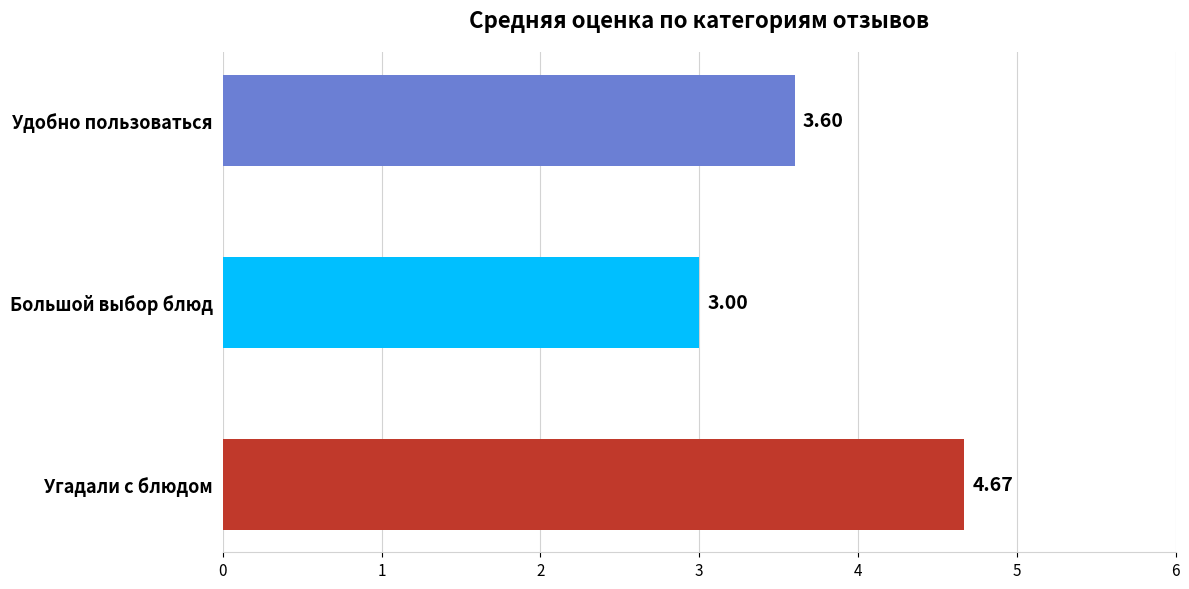

What is the change in value from Удобно пользоваться to Угадали с блюдом?

+1.1